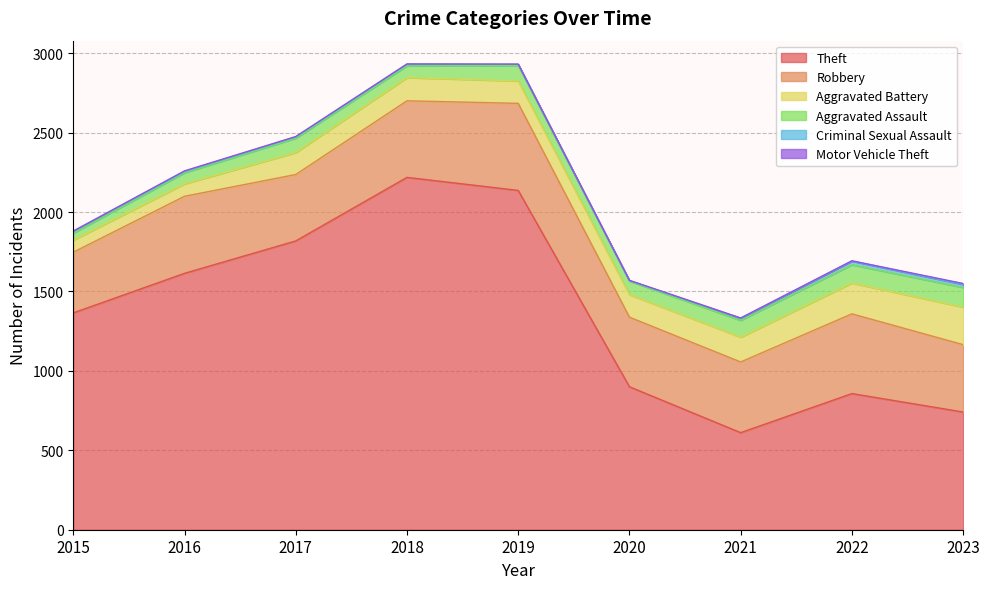

What is the sum of the Criminal Sexual Assault values at 2022 and 2017?

31